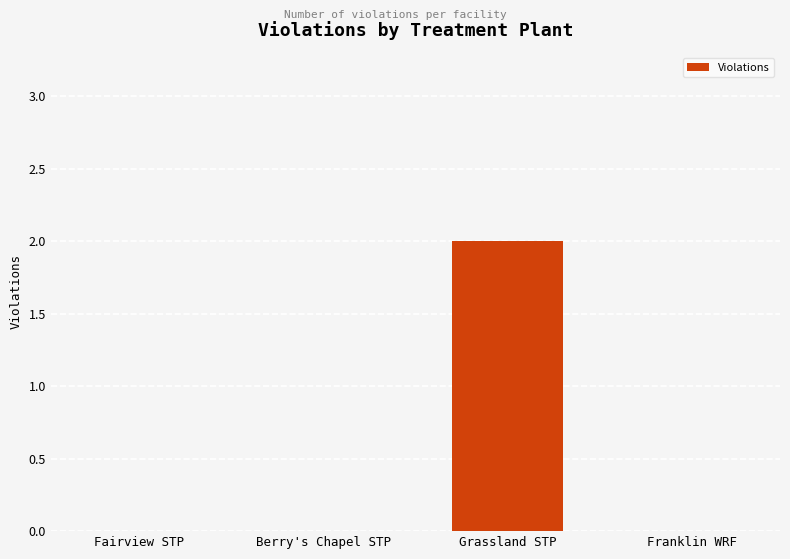

Which label corresponds to the largest value in the chart?

Grassland STP